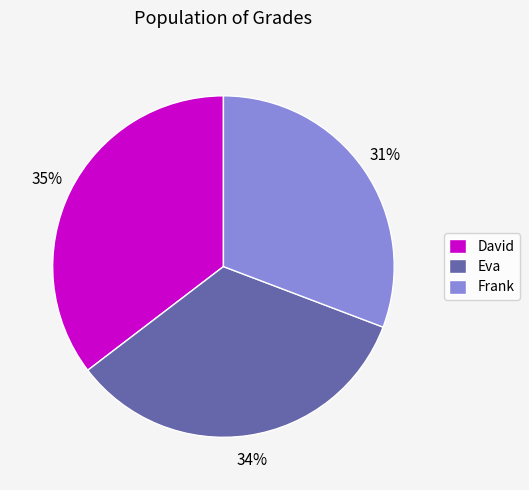

Is the sum of Frank and David greater than half?

Yes